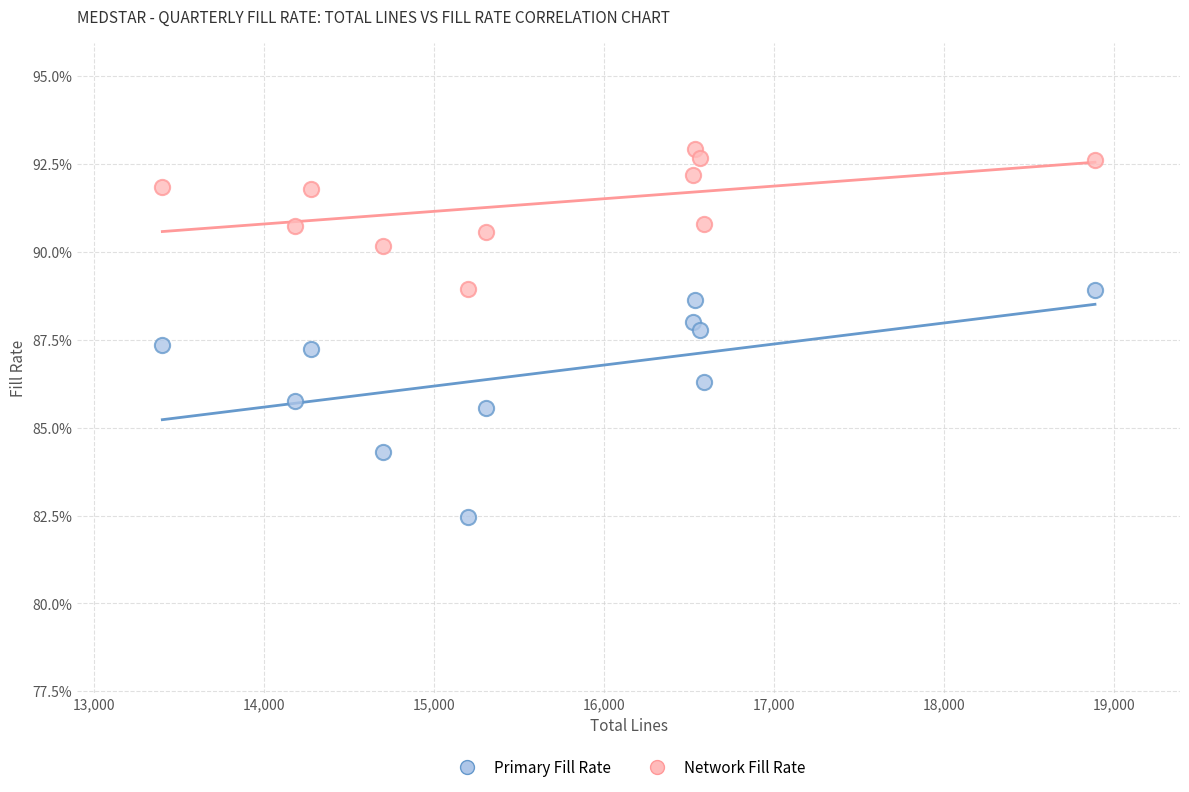

Which series contains the lowest Y value?

Primary Fill Rate